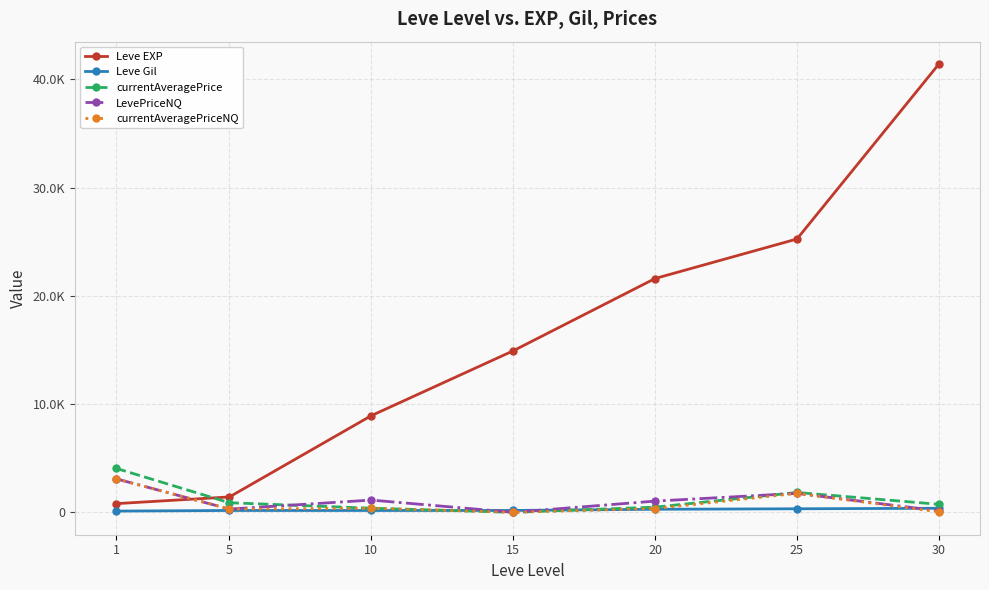

At which category is the sum across all series the highest?

30